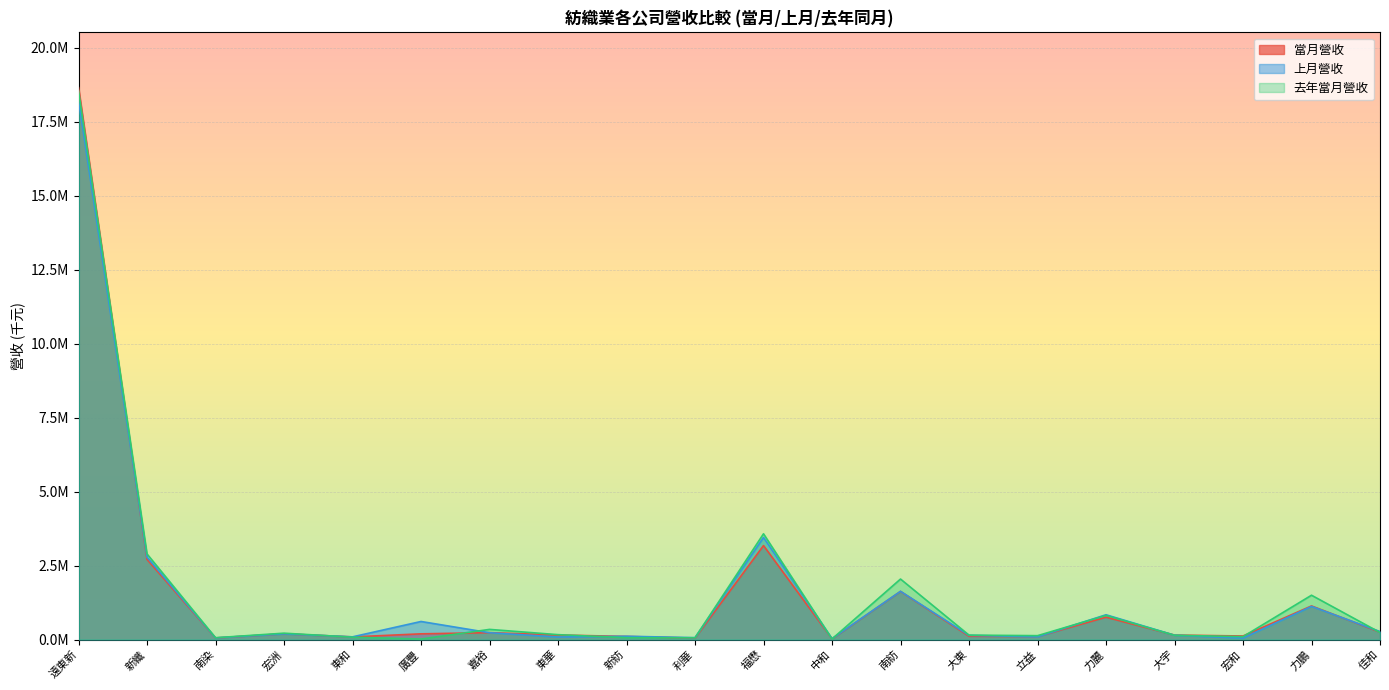

Rank the series by their average value, from highest to lowest.

去年當月營收, 上月營收, 當月營收